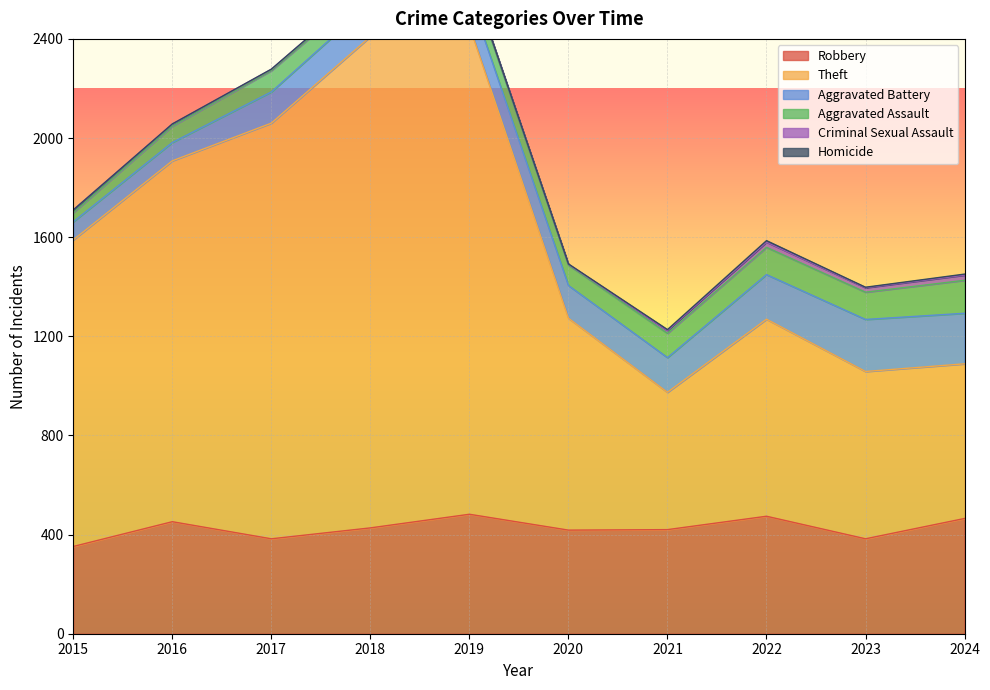

What are all the series names shown in the legend?

Robbery, Theft, Aggravated Battery, Aggravated Assault, Criminal Sexual Assault, Homicide